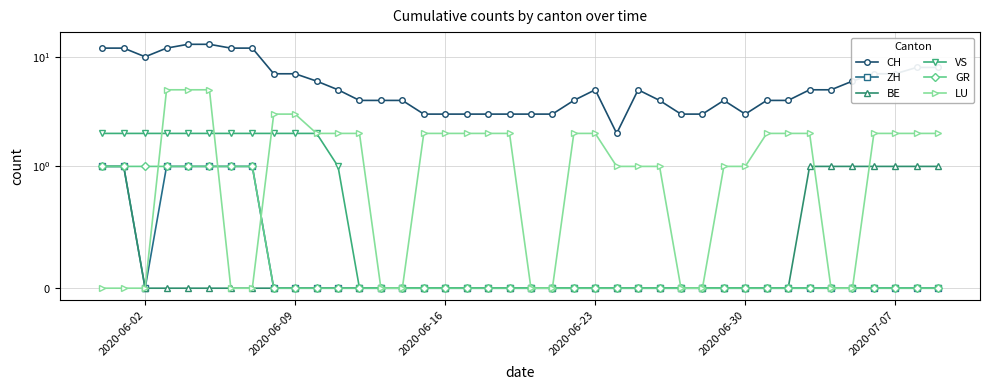

True or false: VS and BE intersect in this chart.

False